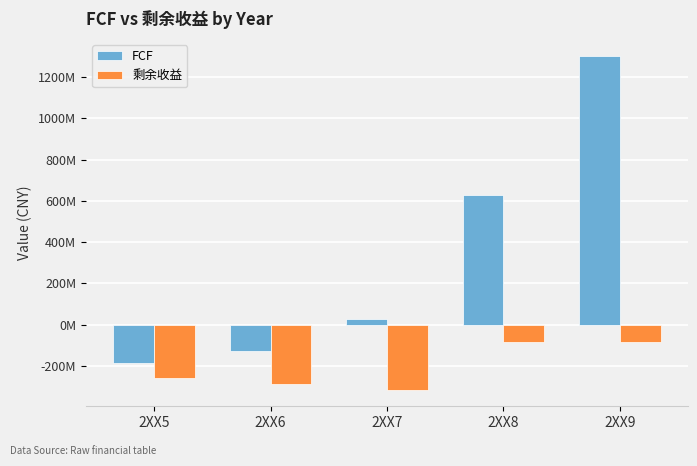

Rank the series by their average value, from lowest to highest.

剩余收益, FCF